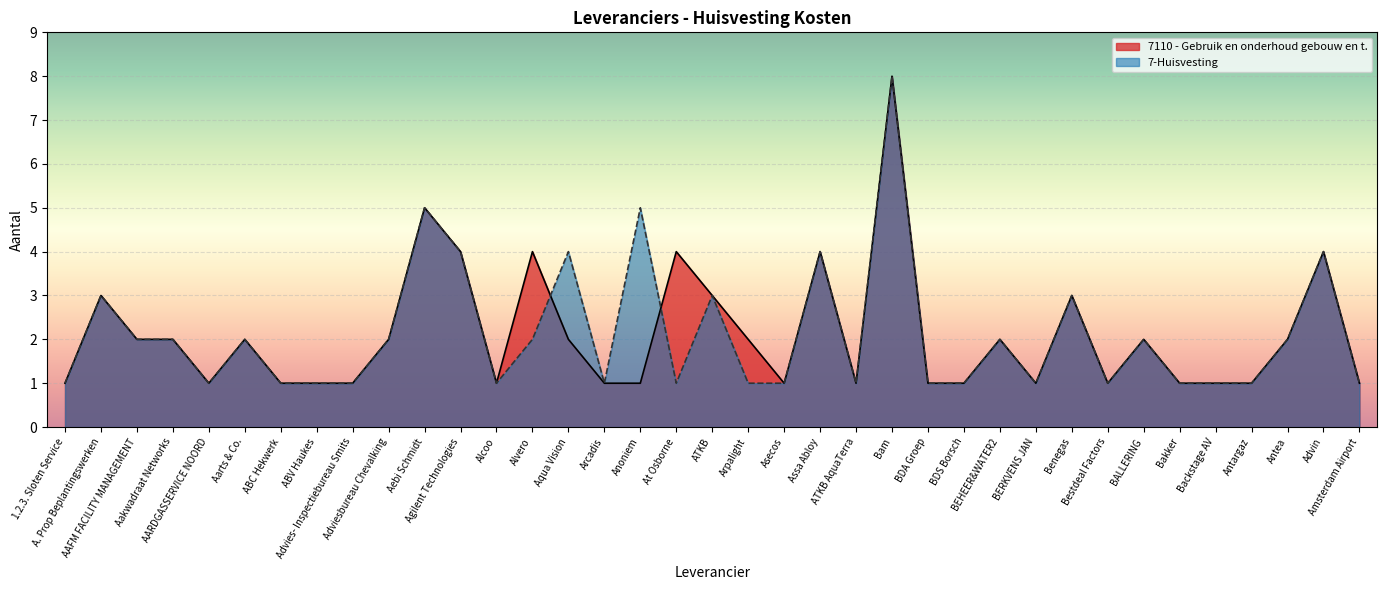

What is the label of the 28th point from the left?

BERKVENS JAN